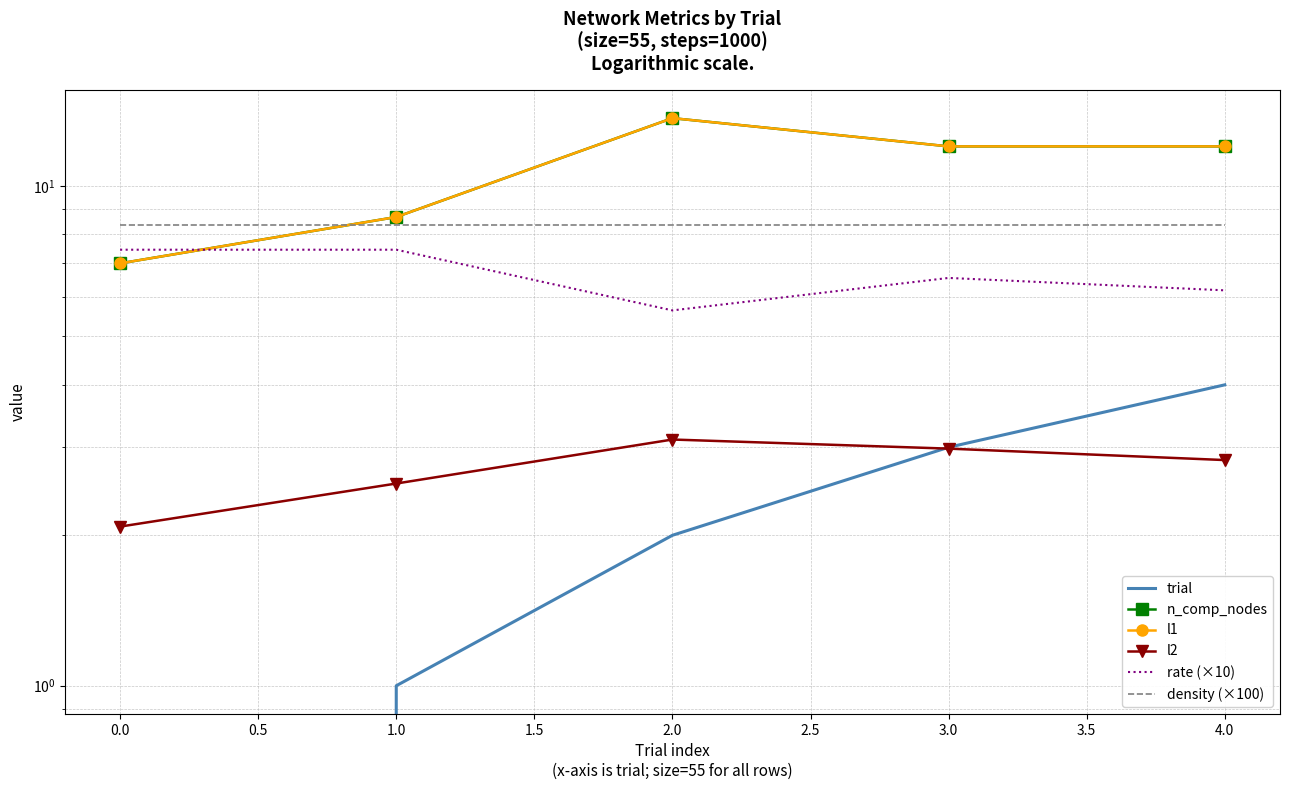

True or false: l1 and rate (×10) cross at least once.

True